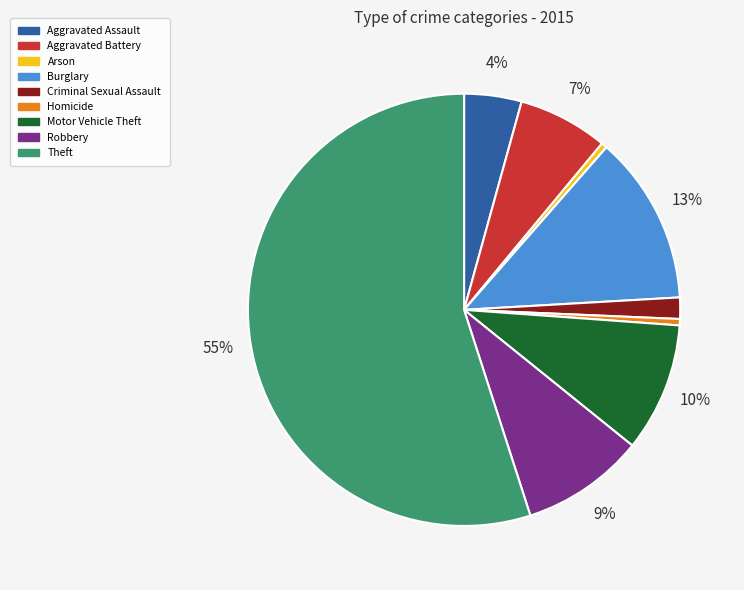

What is the largest slice in the pie chart?

Theft